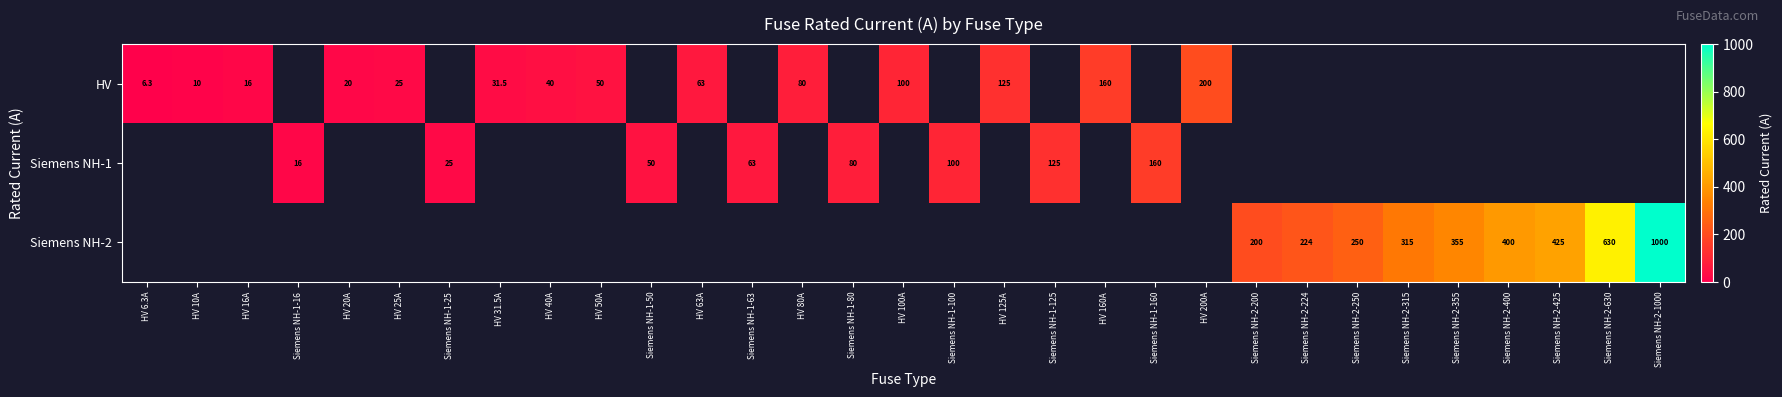

The Siemens NH-2 series shows 224.0 at Siemens NH-2-224. True or false?

True